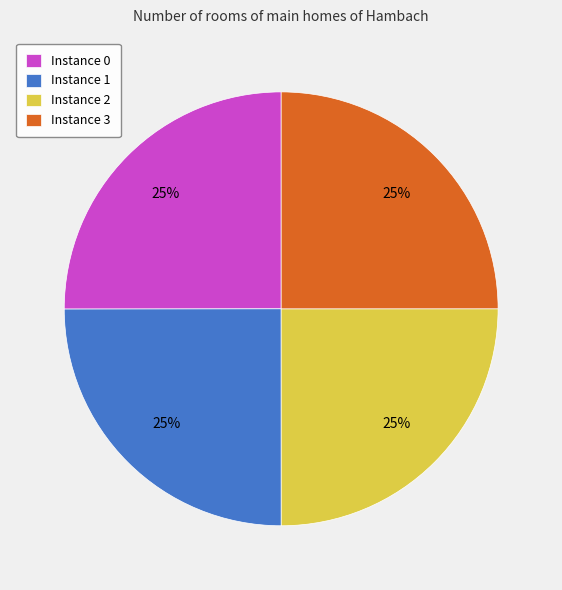

To the nearest percent, what is the average slice percentage?

25%